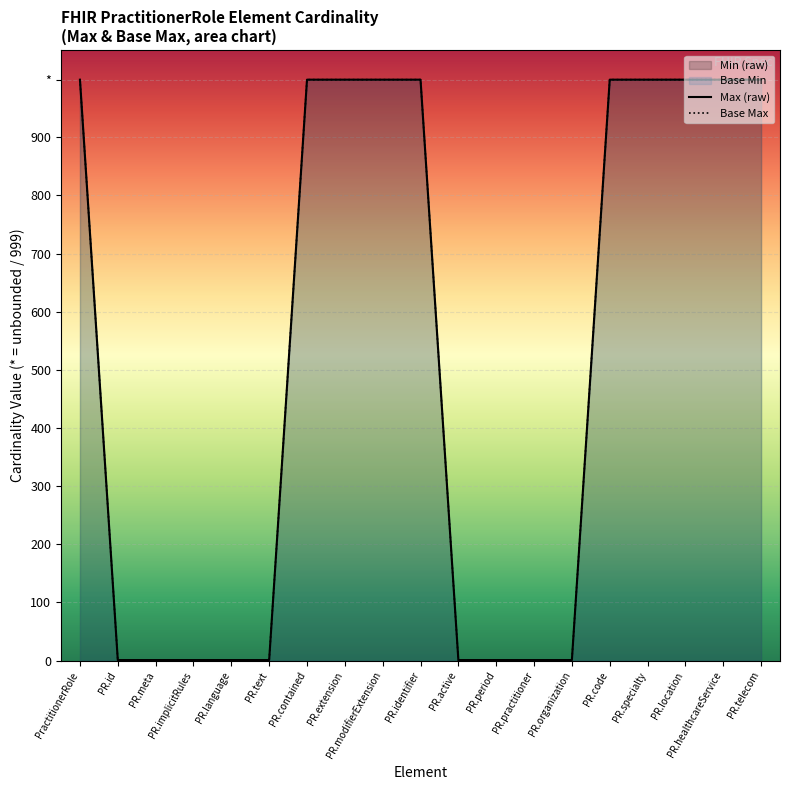

Between PR.active and PR.healthcareService, which is larger?

PR.healthcareService